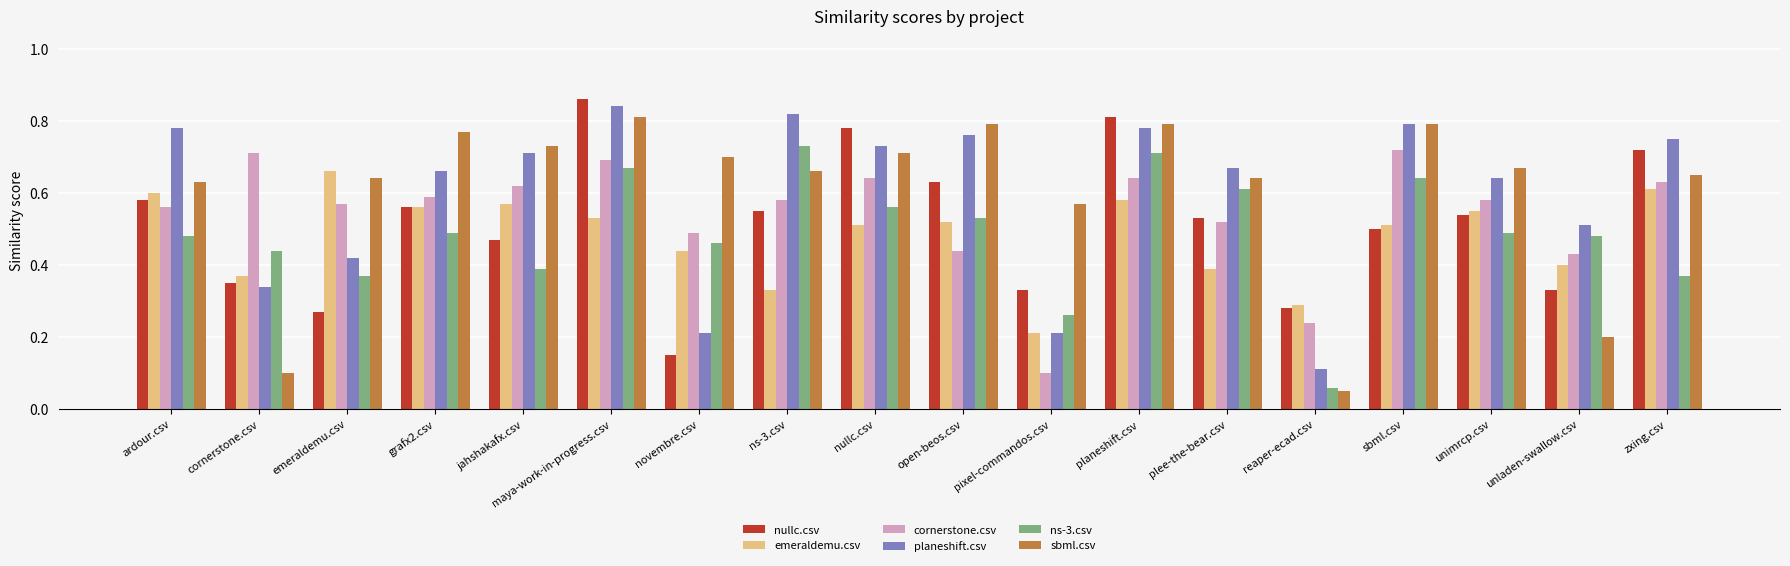

Where is cornerstone.csv nearest to the value 0?

pixel-commandos.csv